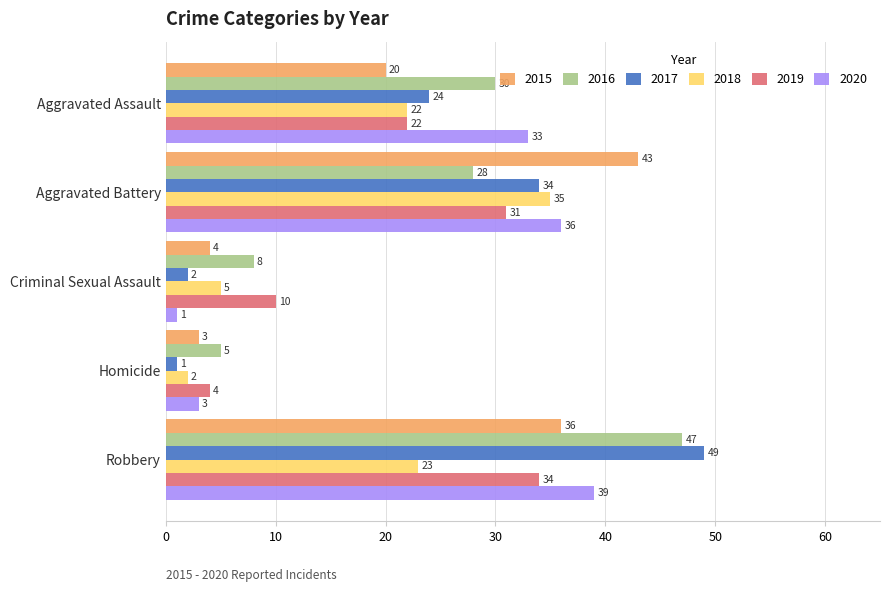

What are all the series names shown in the legend?

2015, 2016, 2017, 2018, 2019, 2020